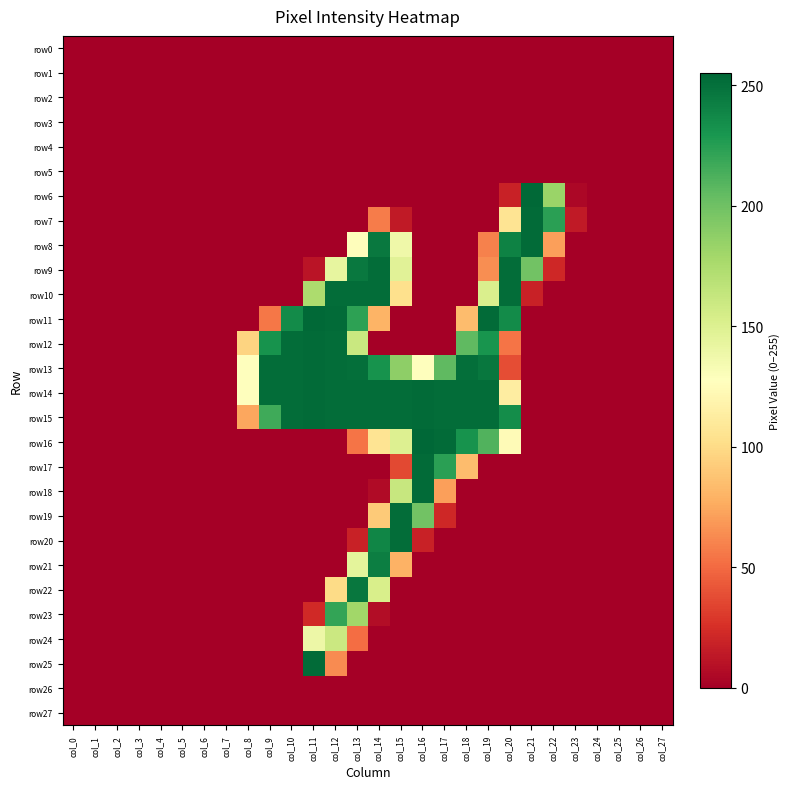

Which series has the largest total across all categories?

row15